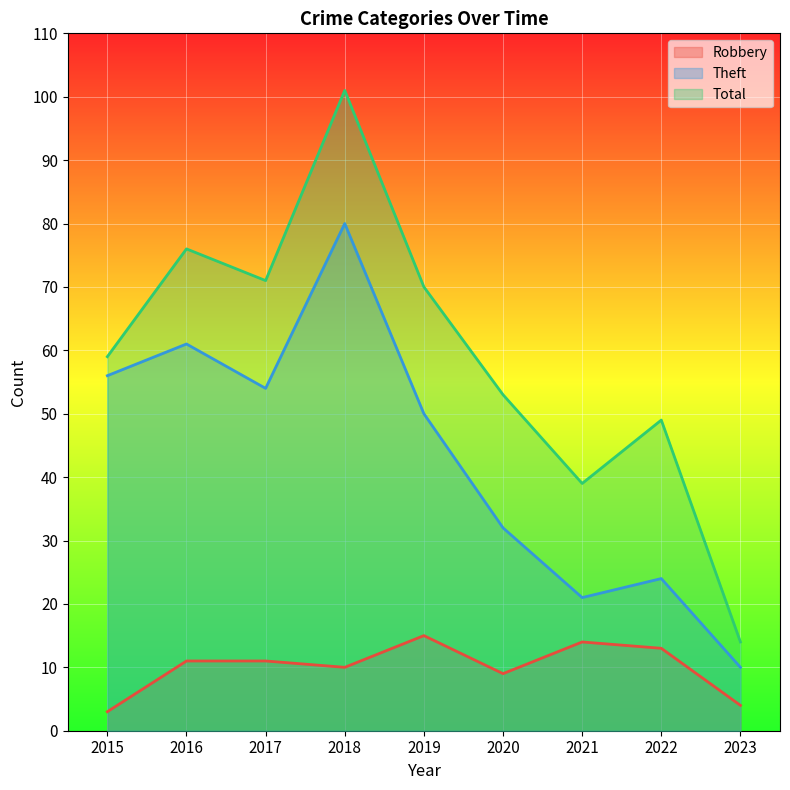

What is the value of the Total point at the 5th from the left?

70